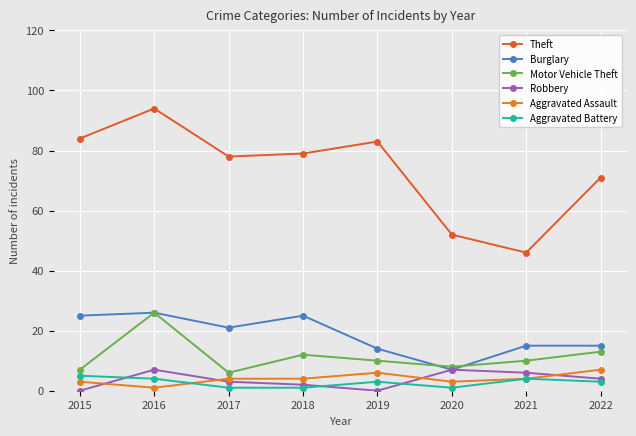

Does the chart display data point markers on the line(s)?

Yes